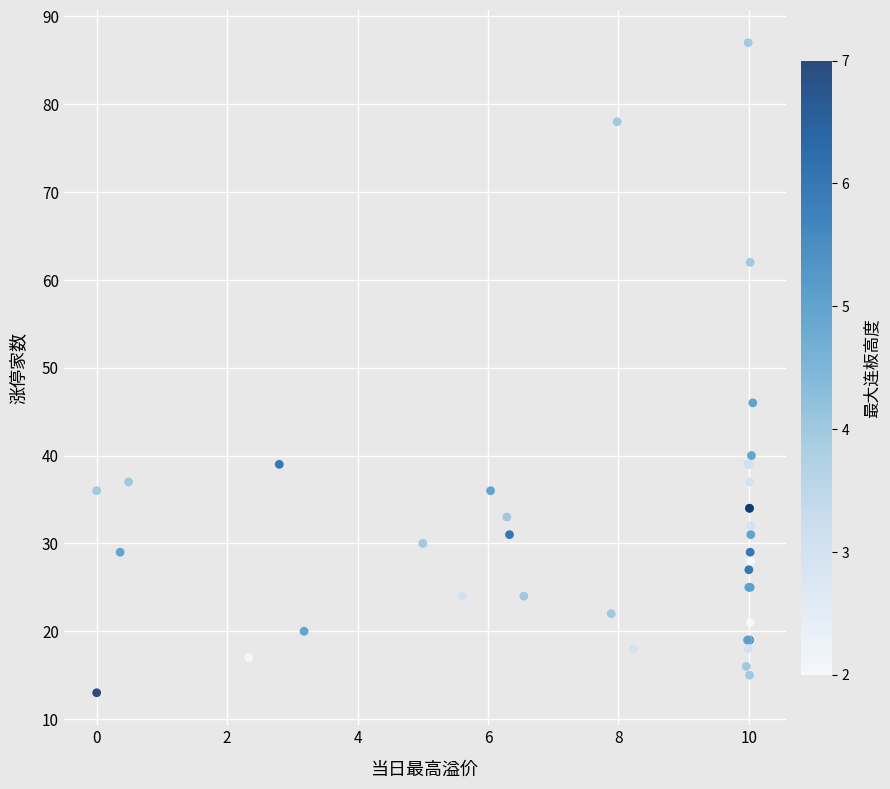

What Y value in the scatter plot is closest to 50?

46